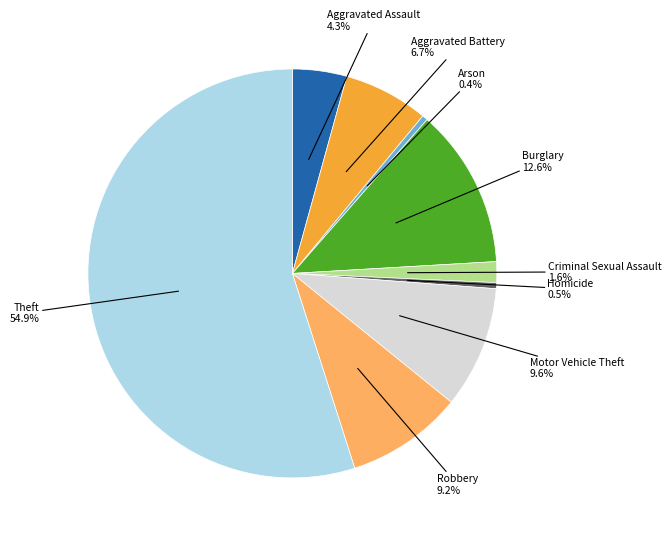

Is there a majority slice in this chart?

Yes